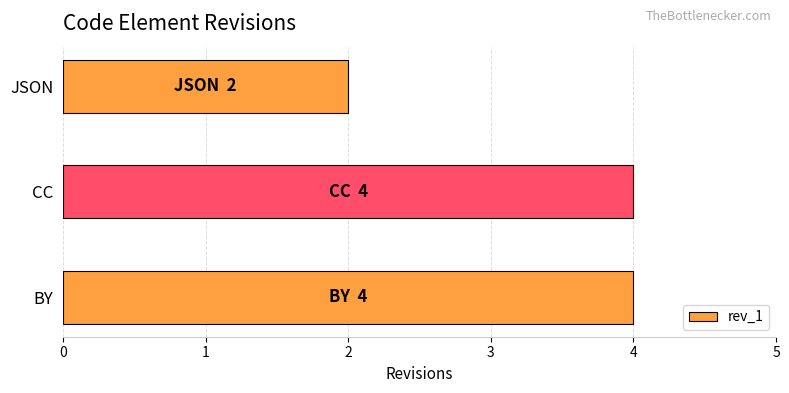

Count the values in the range 2 to 4.

3